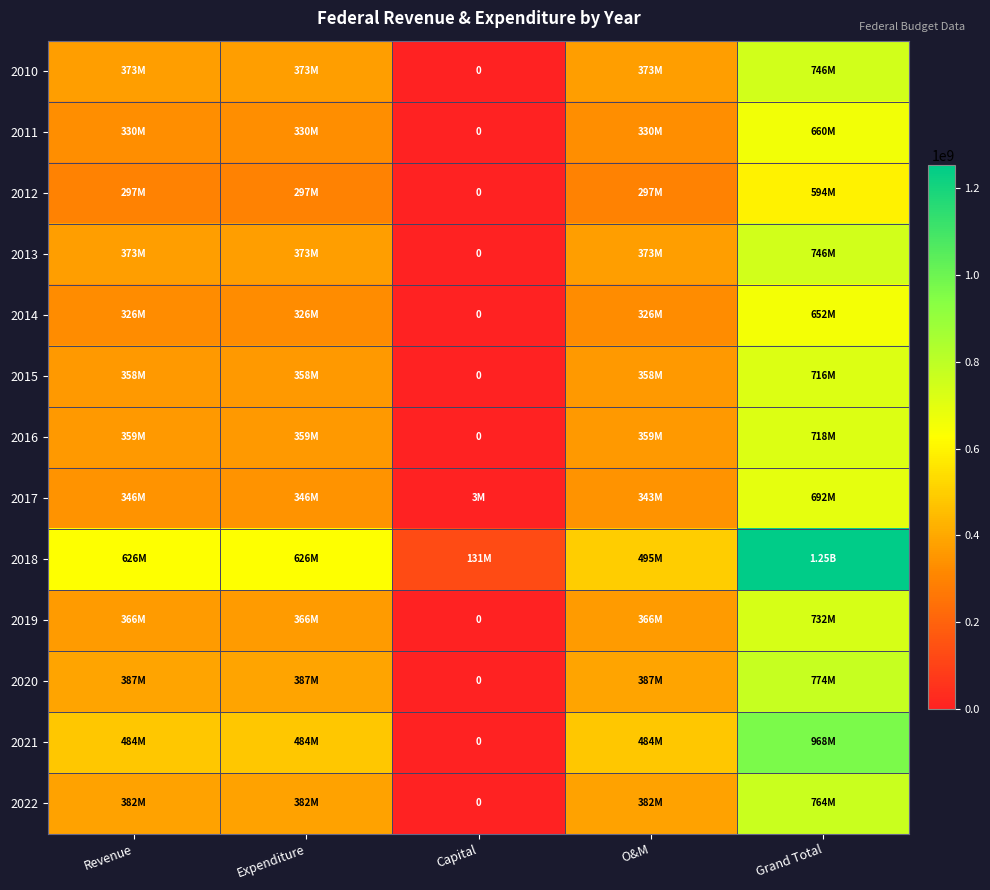

List the series in order of their peak value, highest first.

2018, 2021, 2020, 2022, 2010, 2013, 2019, 2016, 2015, 2017, 2011, 2014, 2012